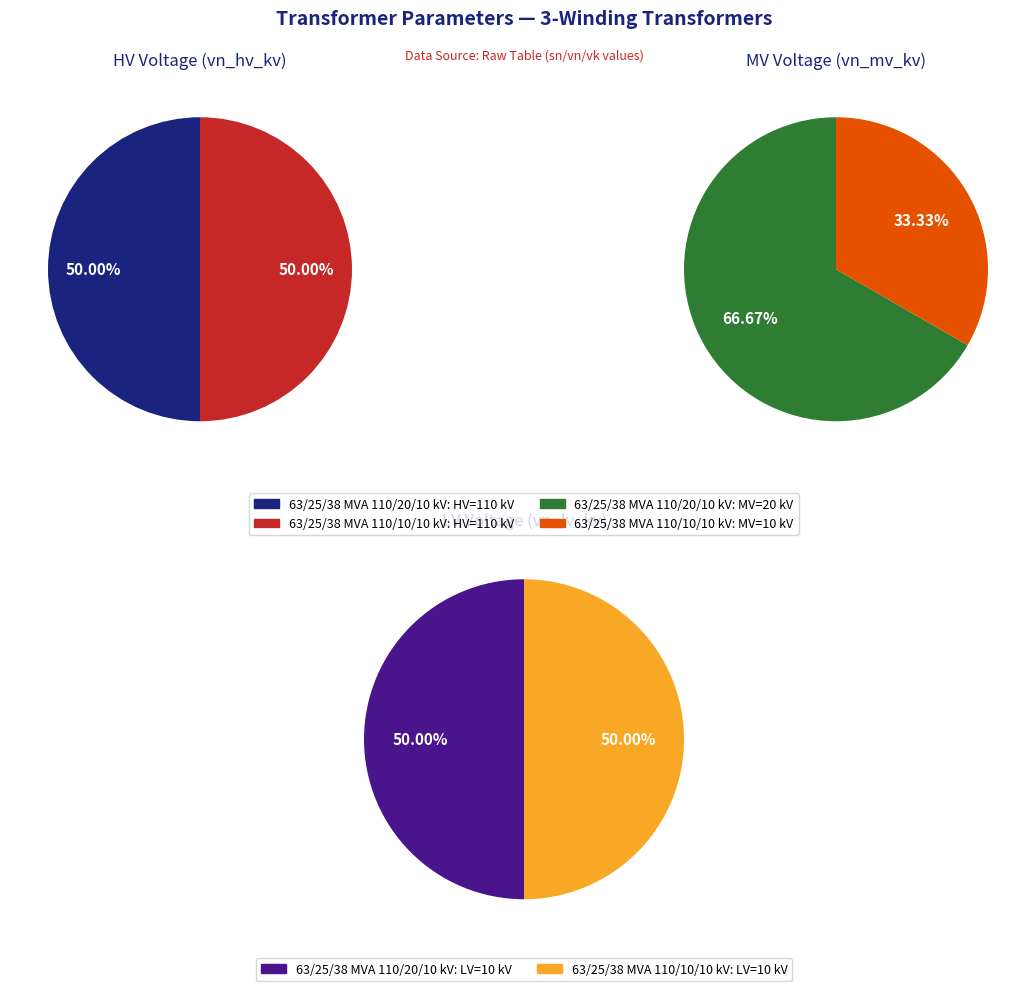

True or false: values_lv_kv accounts for 50% of the total.

True